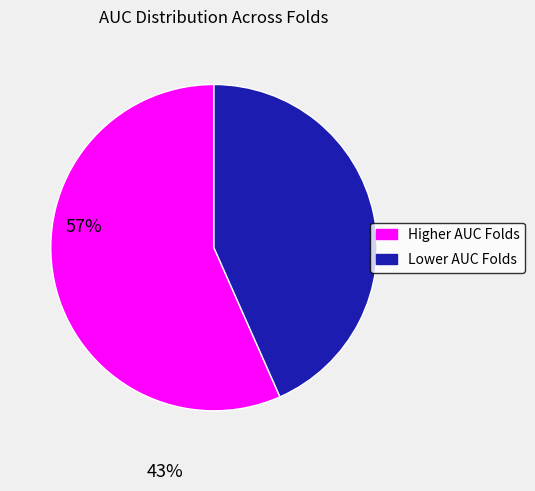

Is there any slice that represents more than half of the pie?

Yes